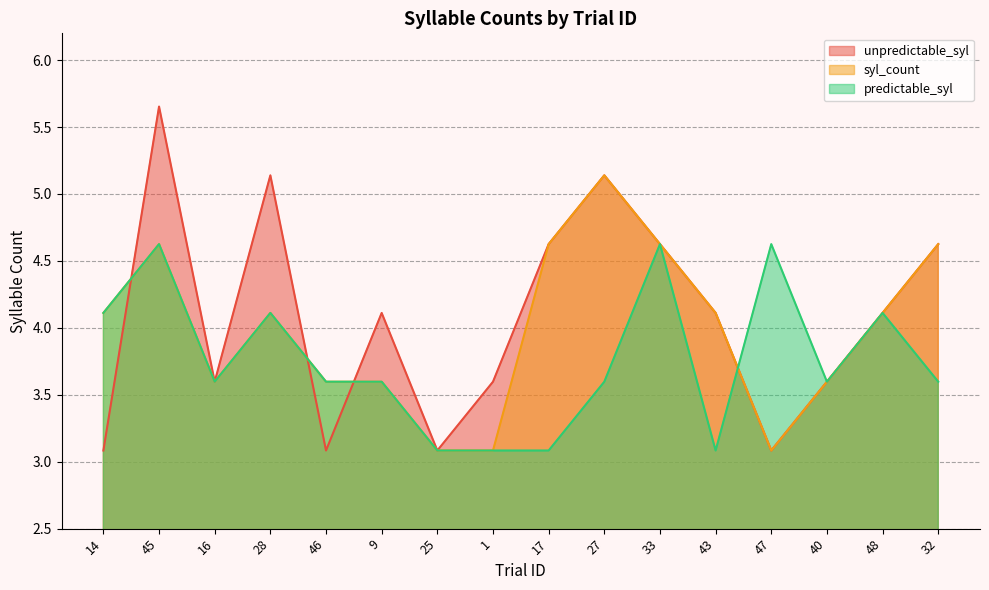

Between 45 and 33, which series saw the biggest shift?

unpredictable_syl